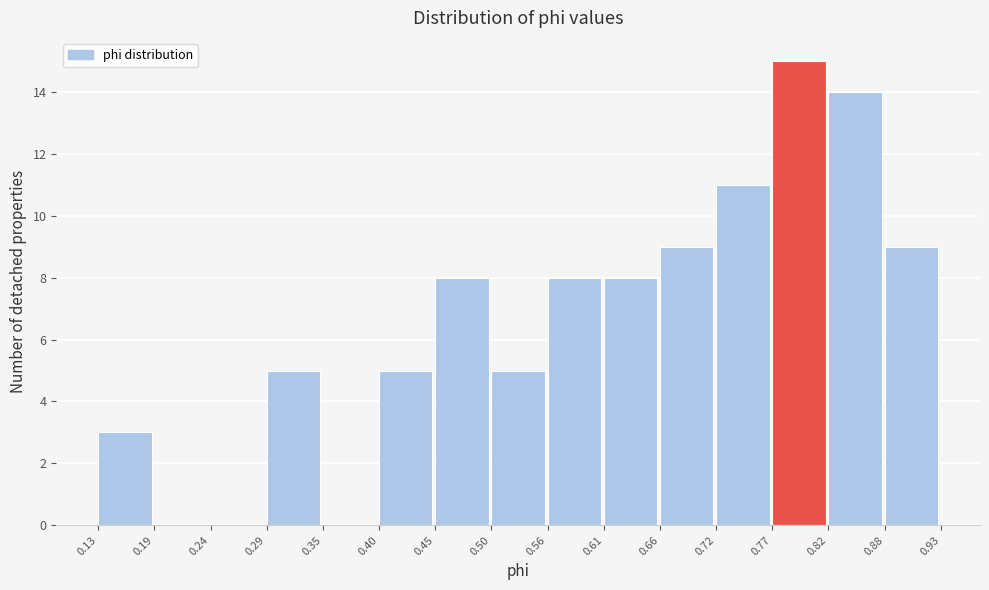

Which range on the x-axis has the tallest bar?

0.77 to 0.82